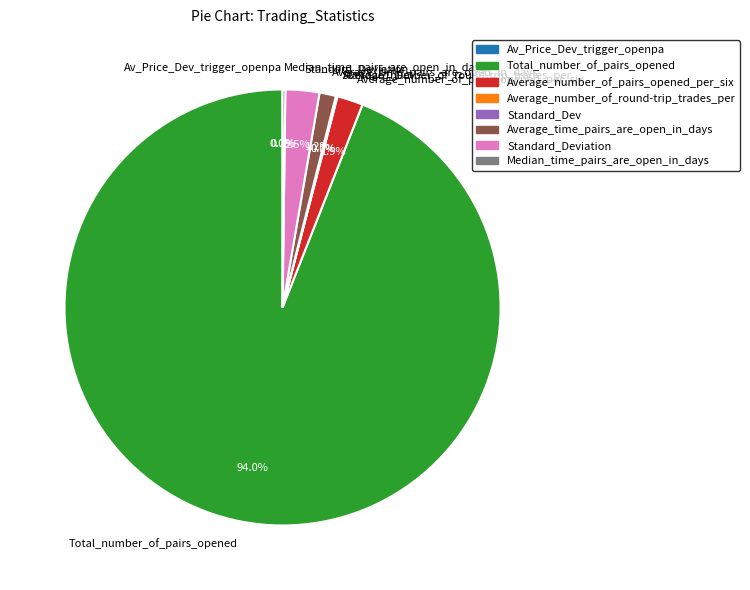

Between Total_number_of_pairs_opened and Average_time_pairs_are_open_in_days, which is larger?

Total_number_of_pairs_opened